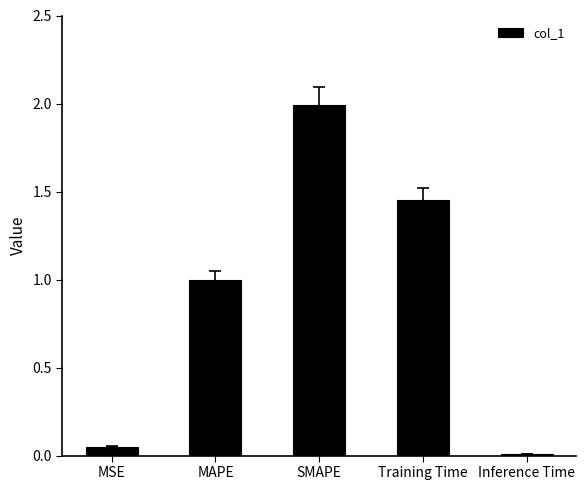

What is the sum of all values?

4.5